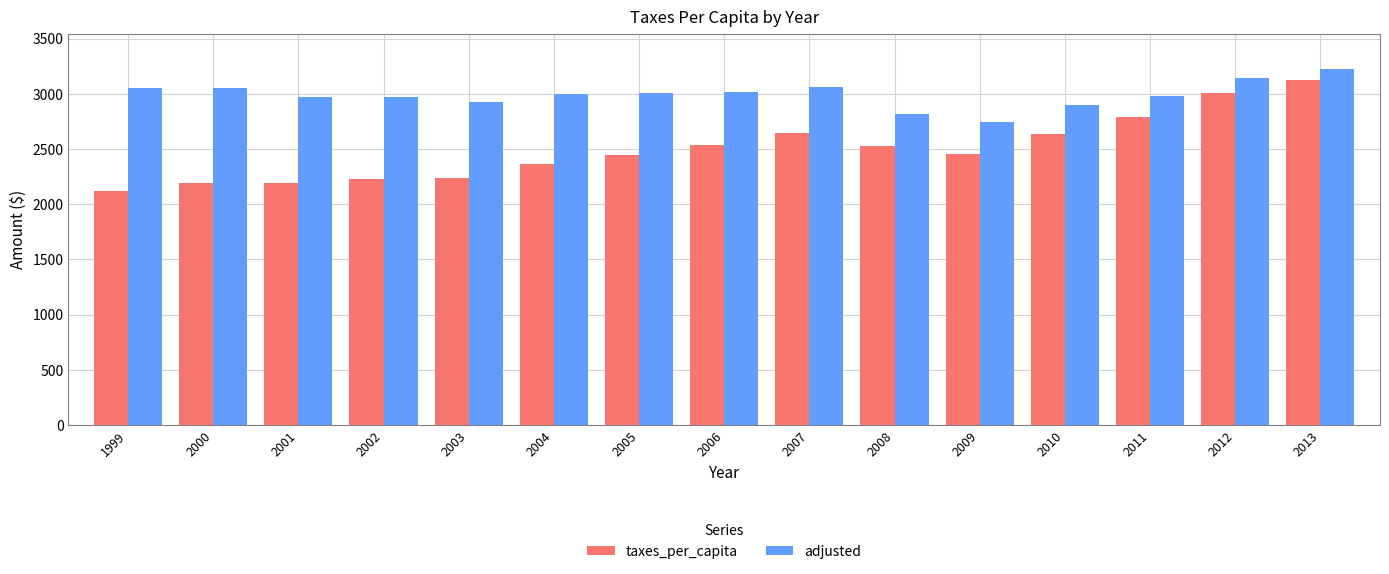

What is the average value of the taxes_per_capita series?

2500